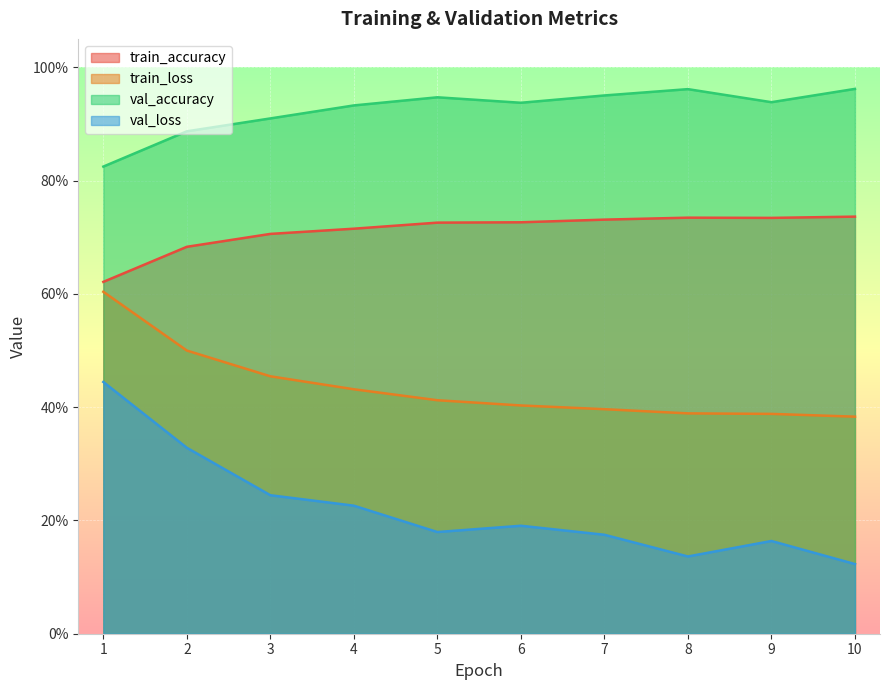

Between 4 and 5, which series saw the biggest shift?

val_loss